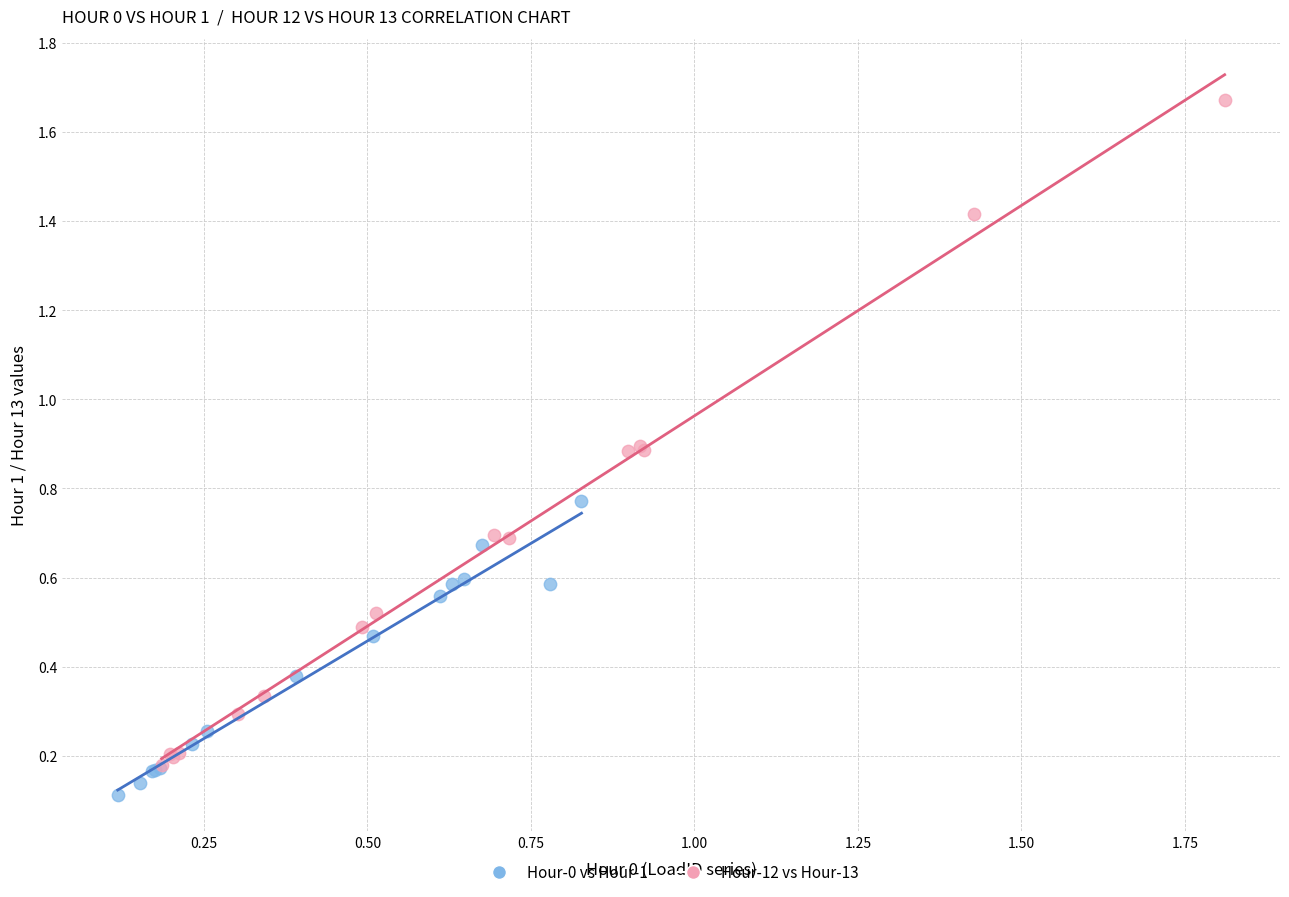

Which series contains the highest Y value?

Hour-12 vs Hour-13